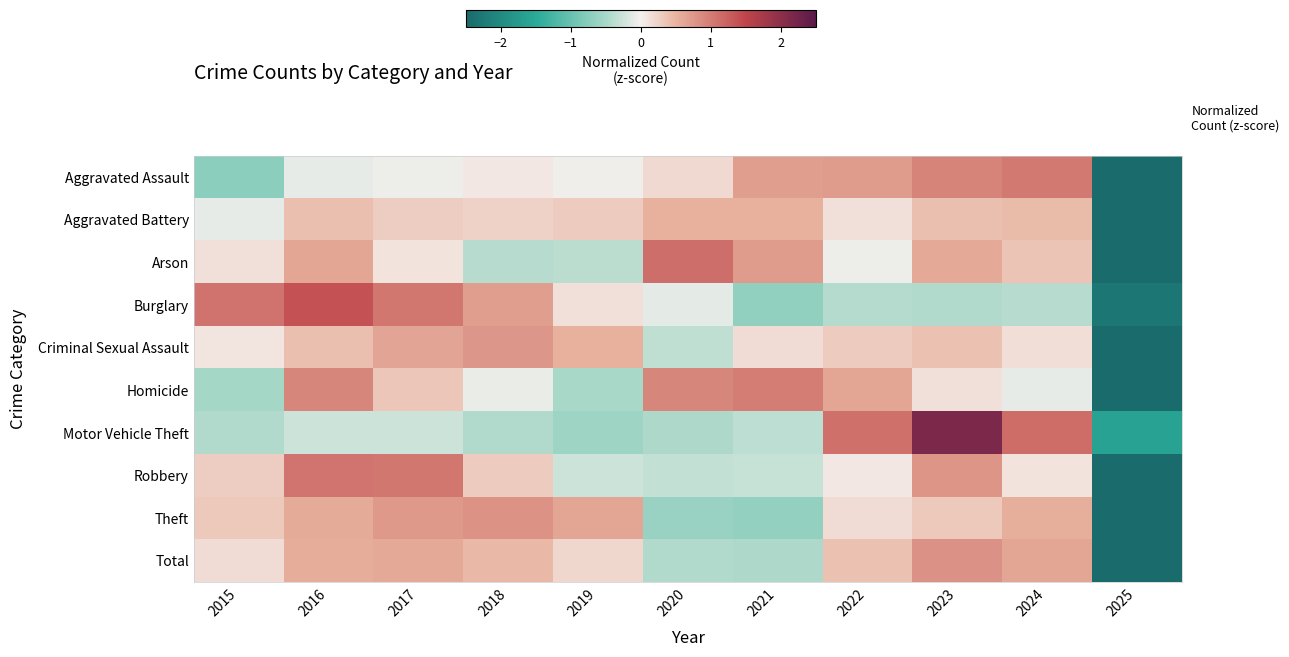

At 2021, list the series in order from largest to smallest.

Homicide, Arson, Aggravated Assault, Aggravated Battery, Criminal Sexual Assault, Robbery, Motor Vehicle Theft, Total, Theft, Burglary